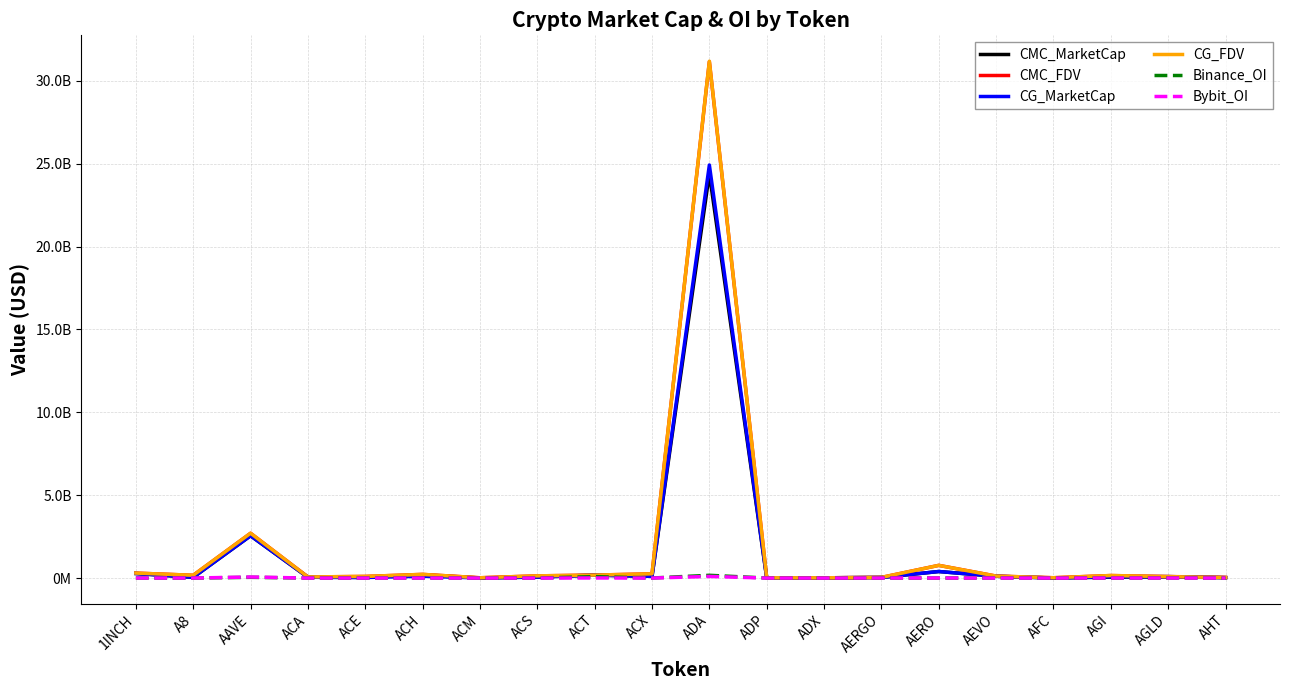

True or false: Binance_OI and CG_FDV cross at least once.

False